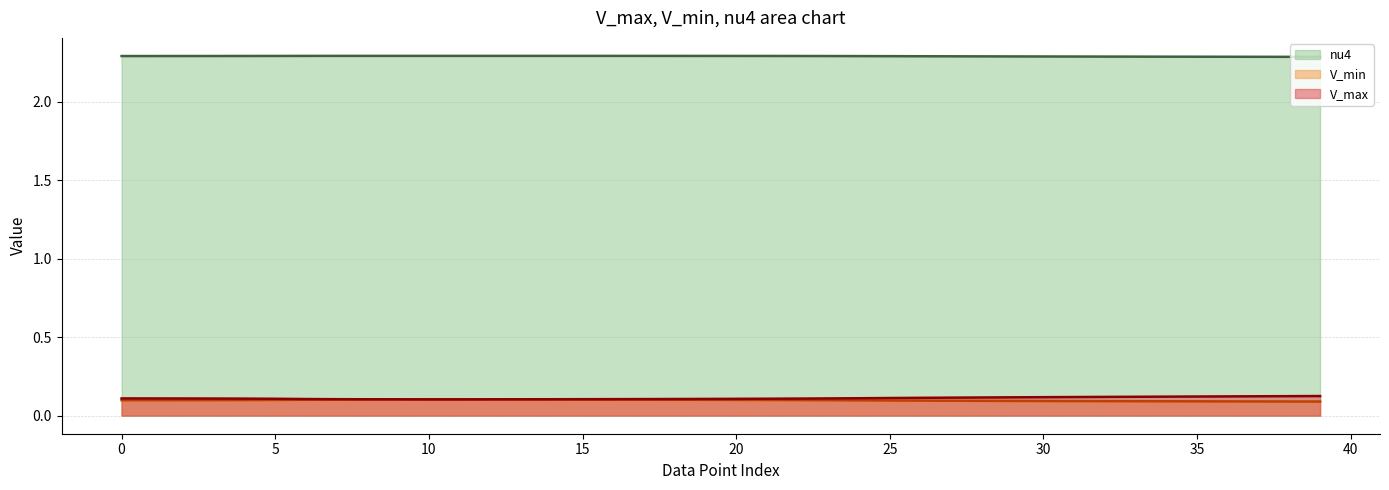

True or false: V_min has a value of 0.0 at 35.

False